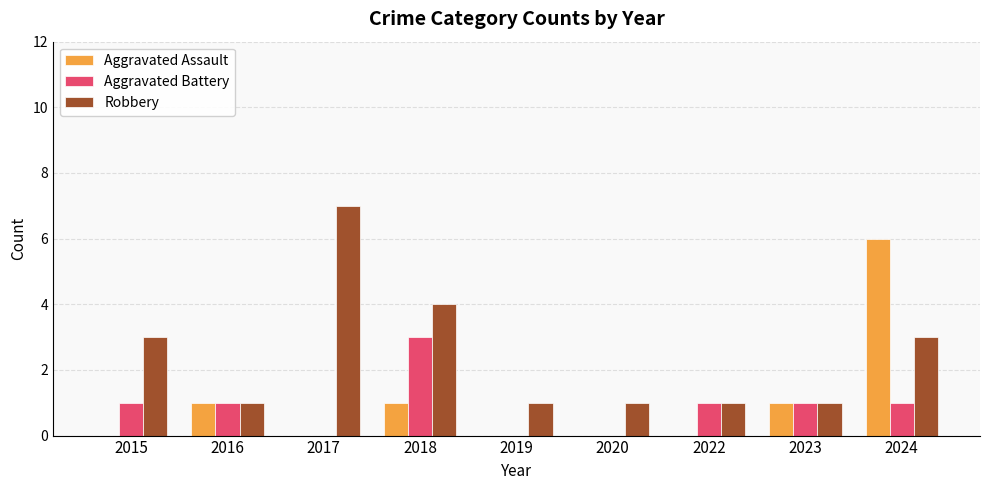

Count the number of categories in the chart.

9